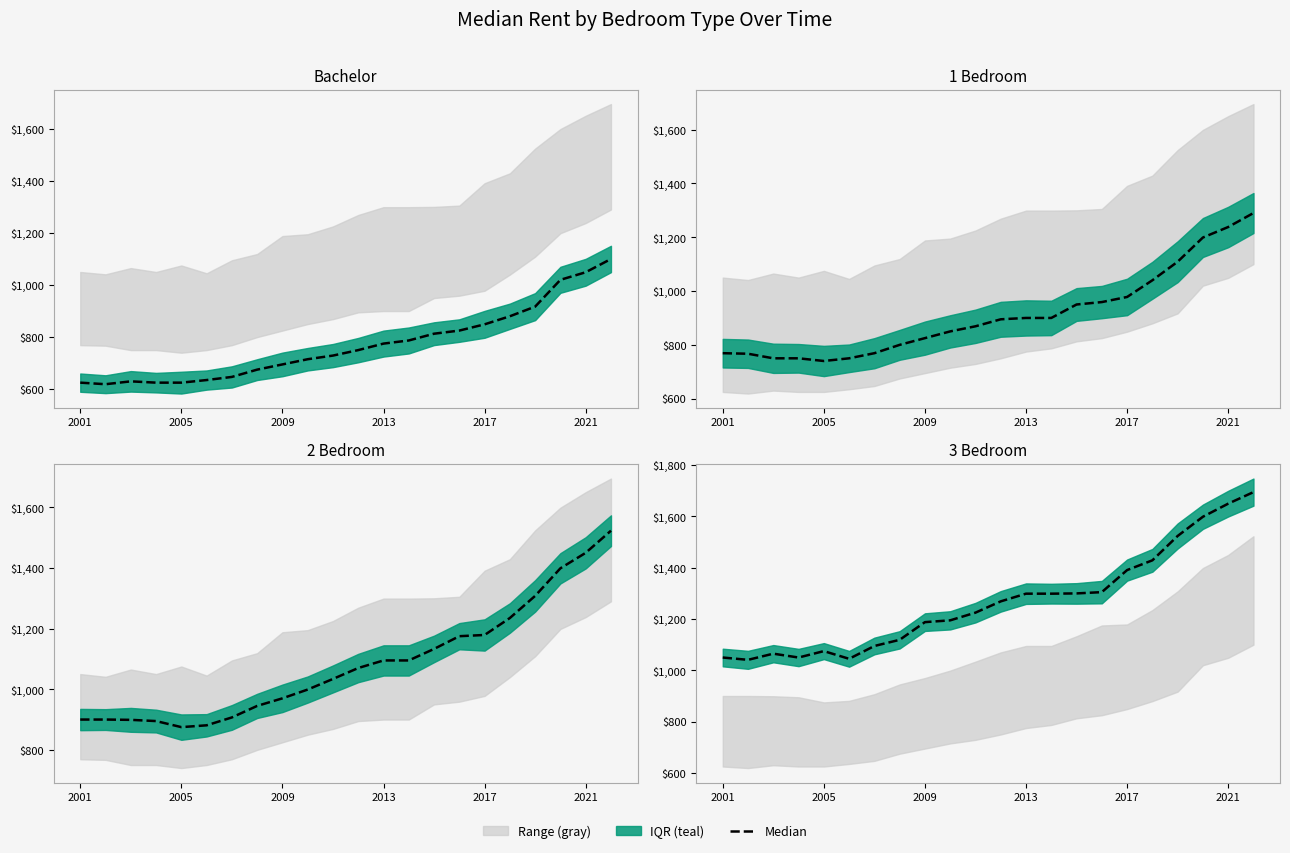

How many data points are less than 1269?

11